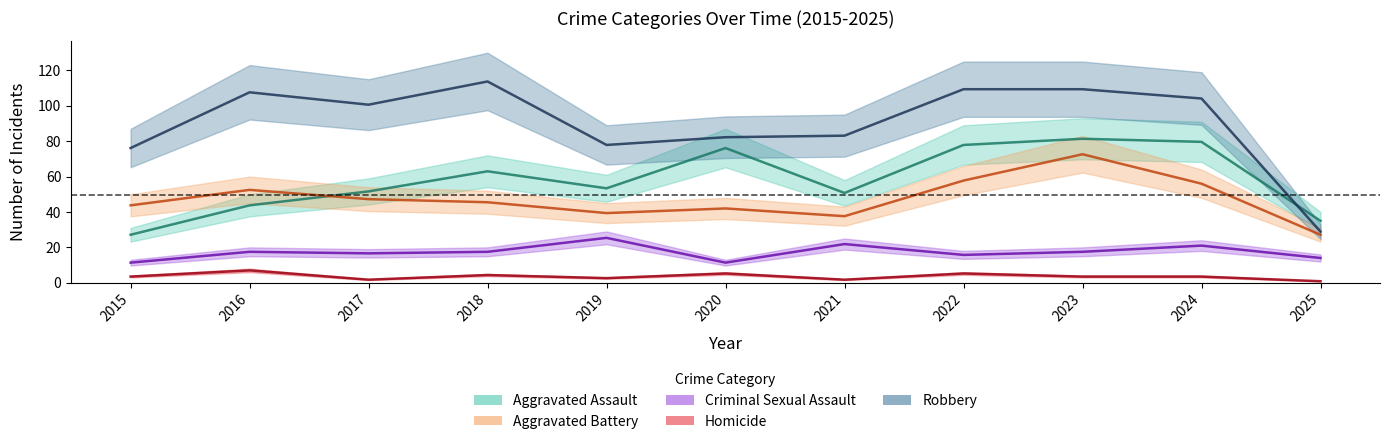

Reading left to right, transcribe all the data shown in this chart.

Aggravated Assault: 27.1	43.8	51.6	63.0	53.4	76.1	50.8	77.9	81.4	79.6	35.0
Aggravated Battery: 43.8	52.5	47.2	45.5	39.4	42.0	37.6	57.8	72.6	56.0	27.1
Criminal Sexual Assault: 11.4	17.5	16.6	17.5	25.4	11.4	21.9	15.8	17.5	21.0	14.0
Homicide: 3.5	7.0	1.8	4.4	2.6	5.2	1.8	5.2	3.5	3.5	0.9
Robbery: 76.1	107.6	100.6	113.8	77.9	82.2	83.1	109.4	109.4	104.1	28.9